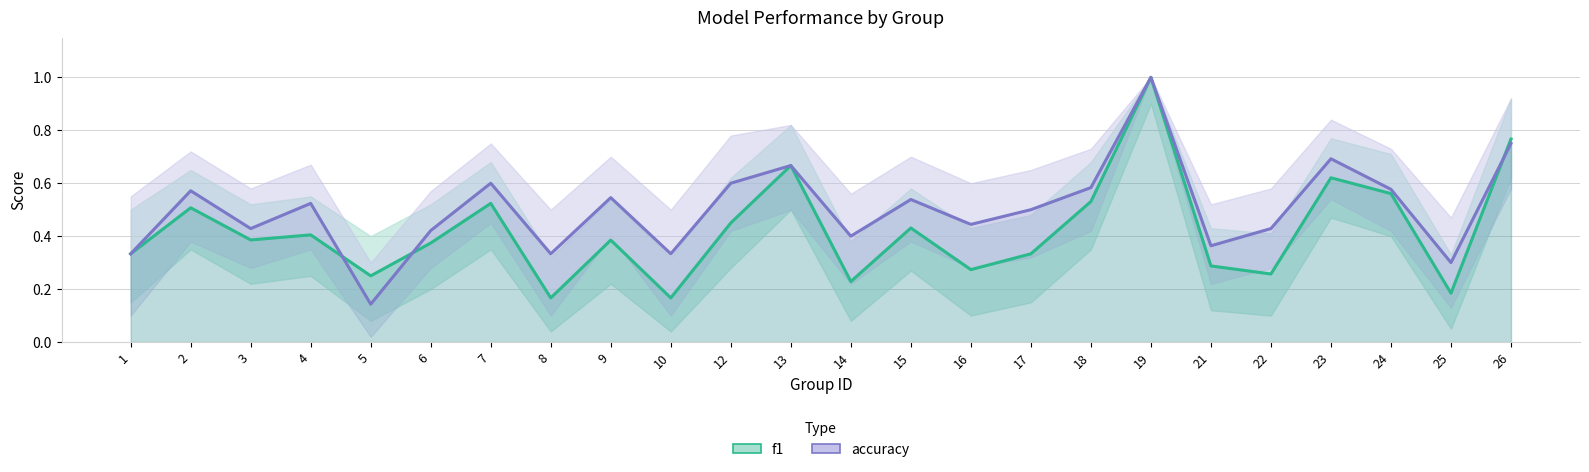

Reading left to right, what are all the values shown in this chart?

f1: 0.3	0.5	0.4	0.4	0.2	0.4	0.5	0.2	0.4	0.2	0.5	0.7	0.2	0.4	0.3	0.3	0.5	1.0	0.3	0.3	0.6	0.6	0.2	0.8
accuracy: 0.3	0.6	0.4	0.5	0.1	0.4	0.6	0.3	0.5	0.3	0.6	0.7	0.4	0.5	0.4	0.5	0.6	1.0	0.4	0.4	0.7	0.6	0.3	0.8